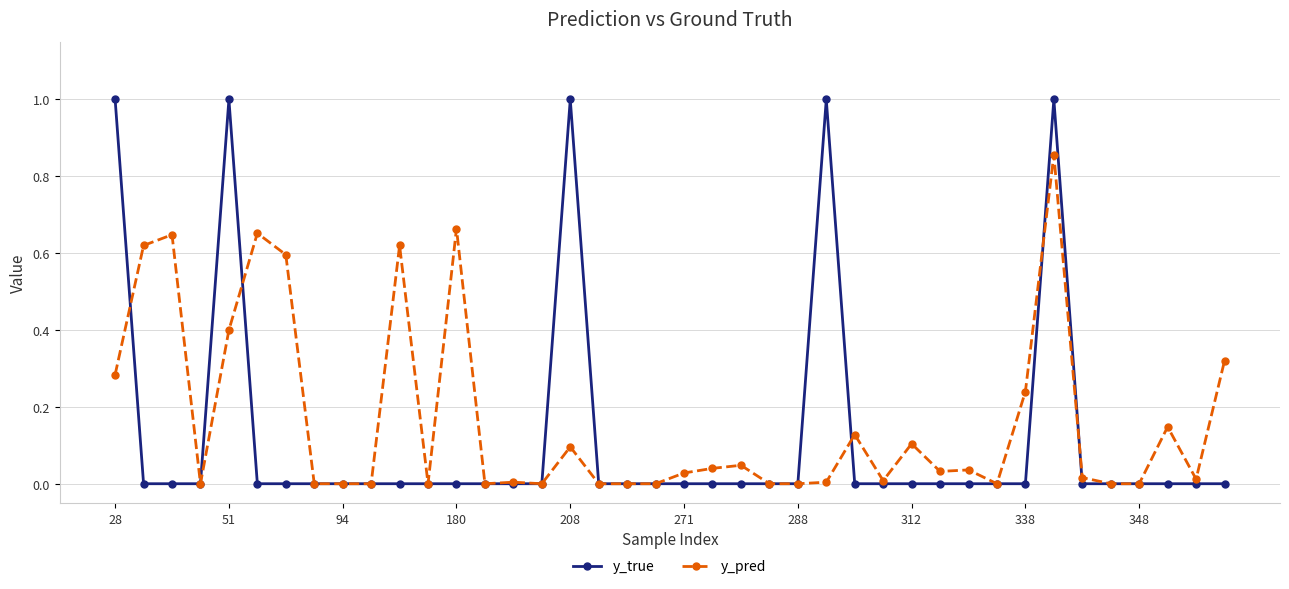

True or false: y_true has more than 1 interior local peaks.

True